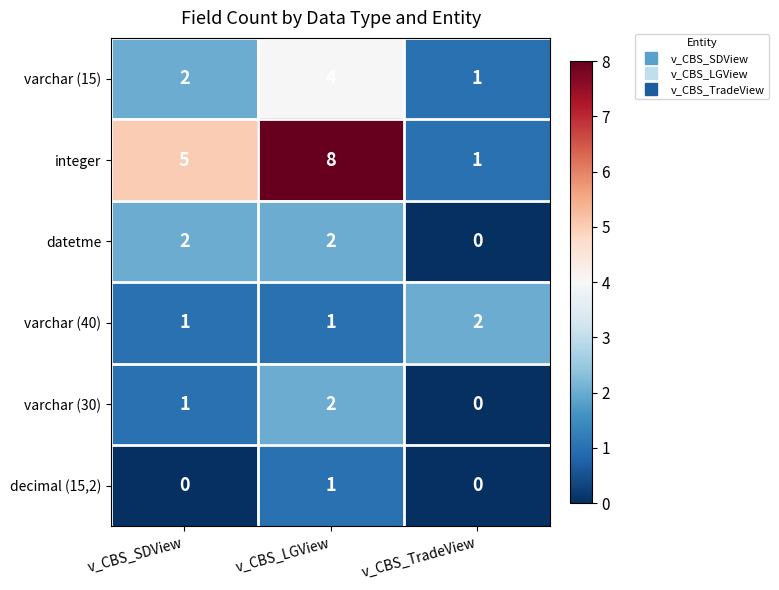

At which category does the chart reach its peak across all series?

v_CBS_LGView